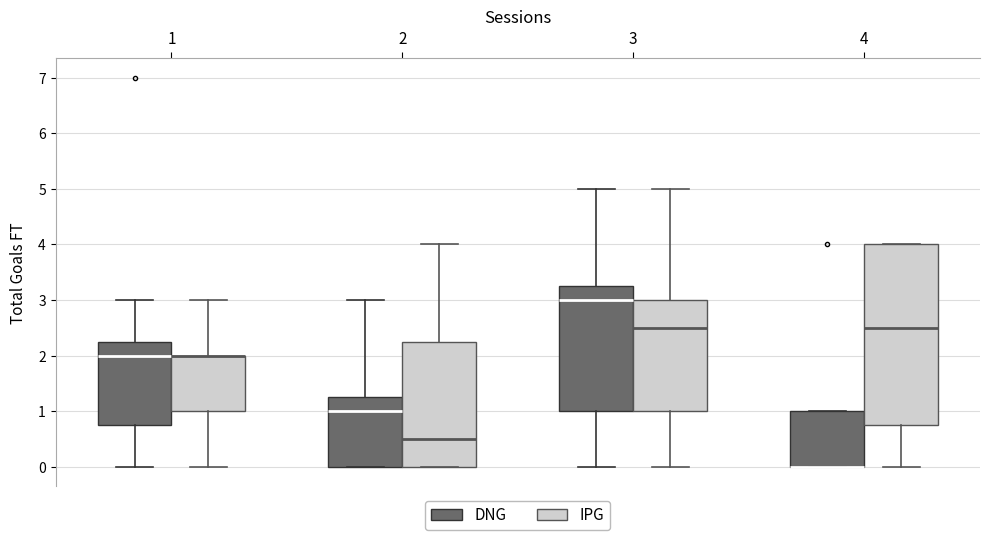

Reading left to right, read every box against the y-axis: the position of its median line, the range the box covers, and the ends of its whiskers. The values are not printed on the chart, so give them approximately, as read against the axis.

1 (DNG): median 2.0, box 0.8 to 2.3, whiskers 0.0 to 3.0
1 (IPG): median 2.0 (drawn on the box's upper edge), box 1.0 to 2.0, whiskers 0.0 to 3.0
2 (DNG): median 1.0, box 0.0 to 1.3, whiskers 0.0 to 3.0
2 (IPG): median 0.5, box 0.0 to 2.3, whiskers 0.0 to 4.0
3 (DNG): median 3.0, box 1.0 to 3.3, whiskers 0.0 to 5.0
3 (IPG): median 2.5, box 1.0 to 3.0, whiskers 0.0 to 5.0
4 (DNG): median 0.0 (drawn on the box's lower edge), box 0.0 to 1.0, whiskers 0.0 to 1.0
4 (IPG): median 2.5, box 0.8 to 4.0, whiskers 0.0 to 4.0